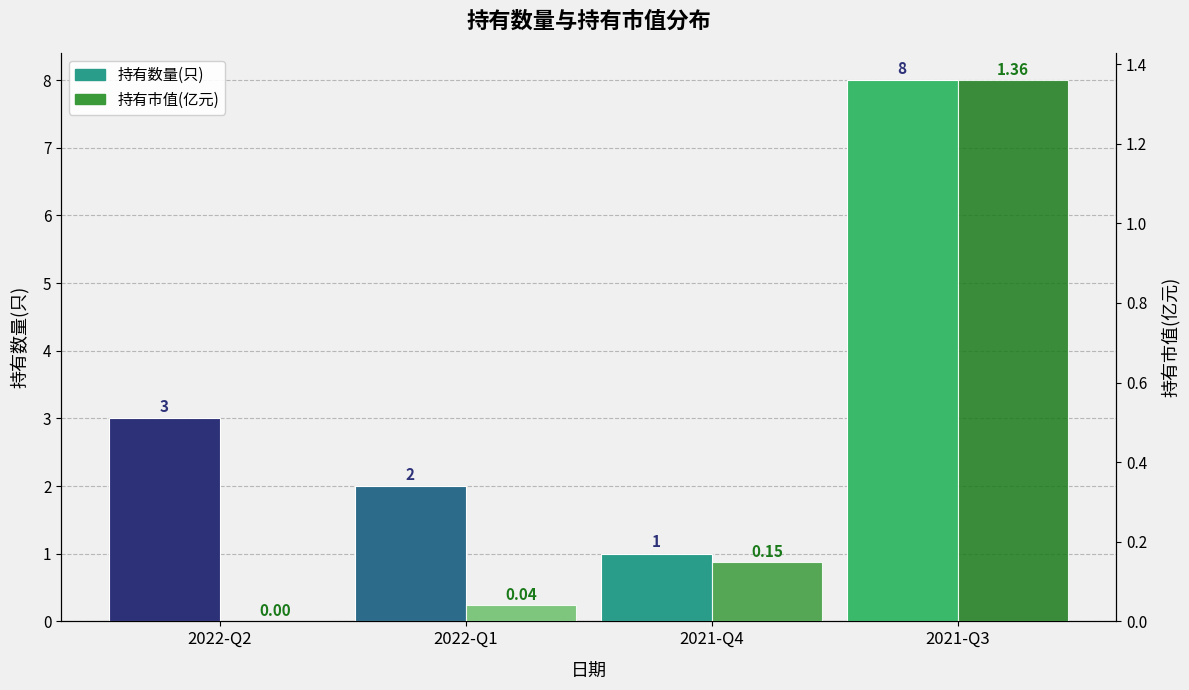

How many bars are there in each group?

2